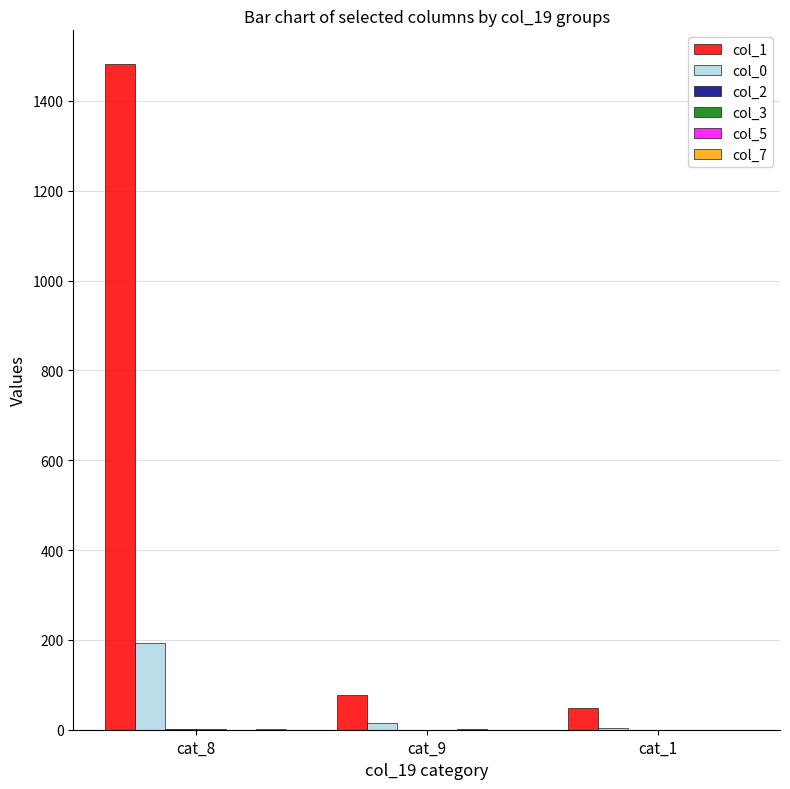

How many series are shown in this chart?

6